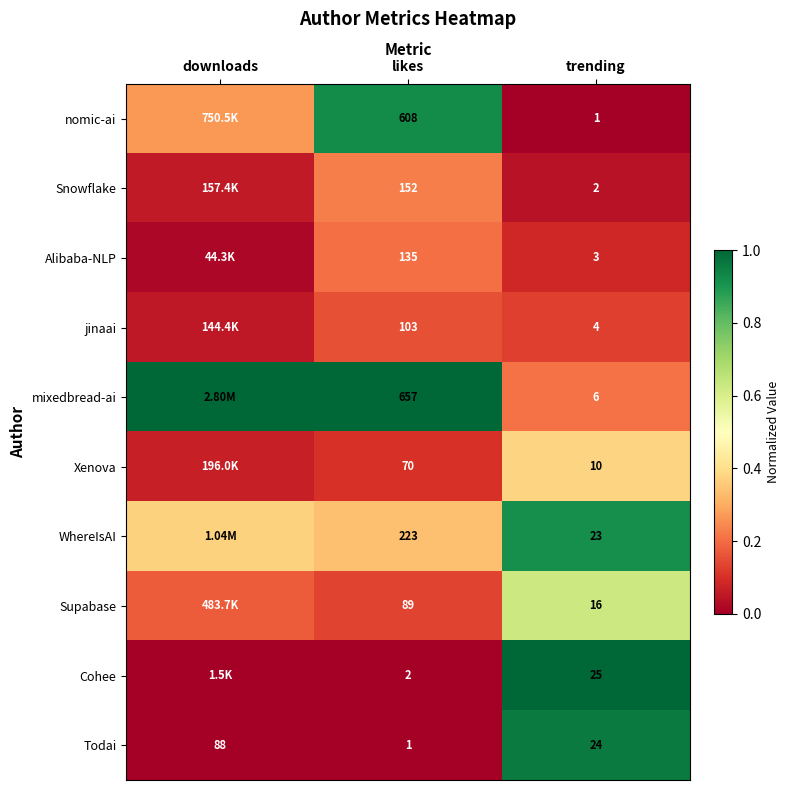

At which label is Todai closest to 44?

trending